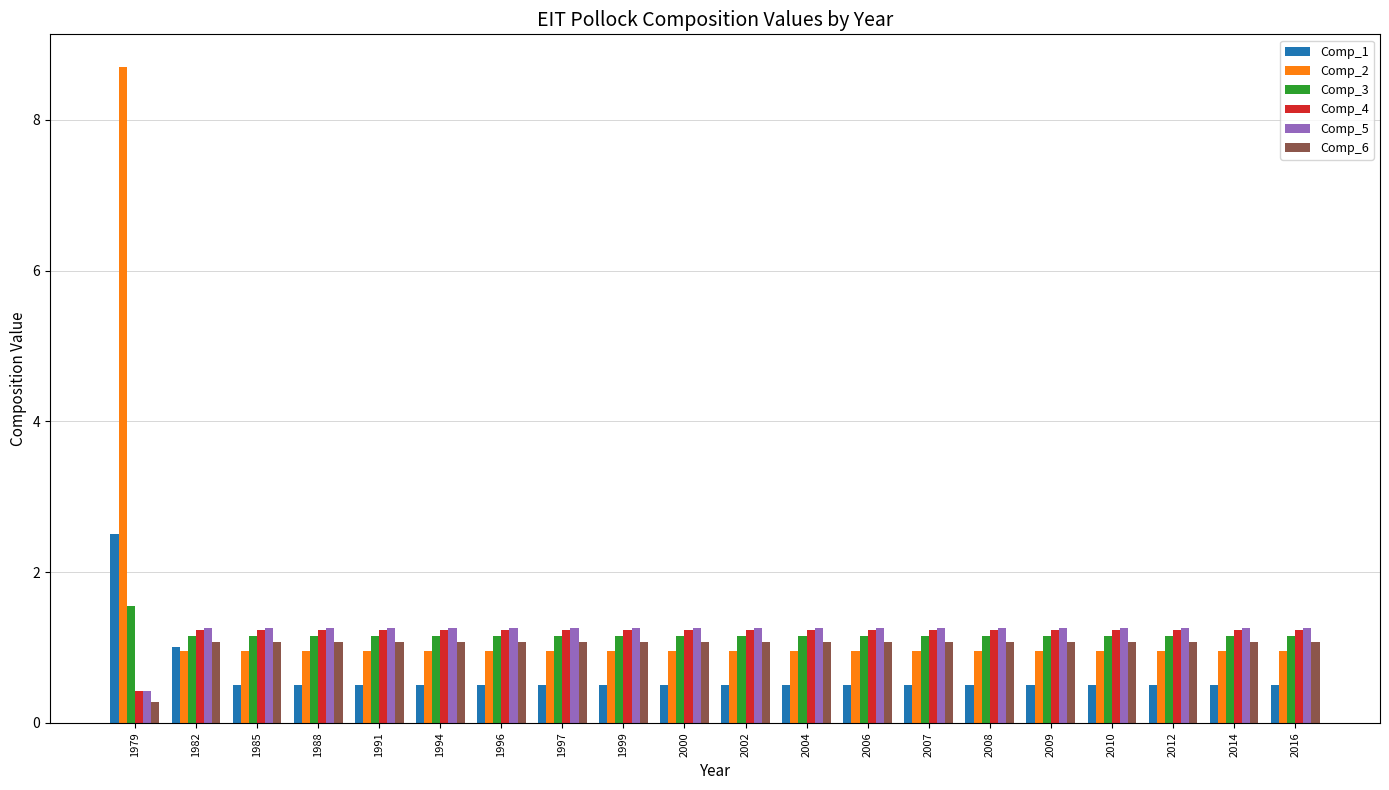

What is the difference between the highest and lowest values at 2002?

0.8